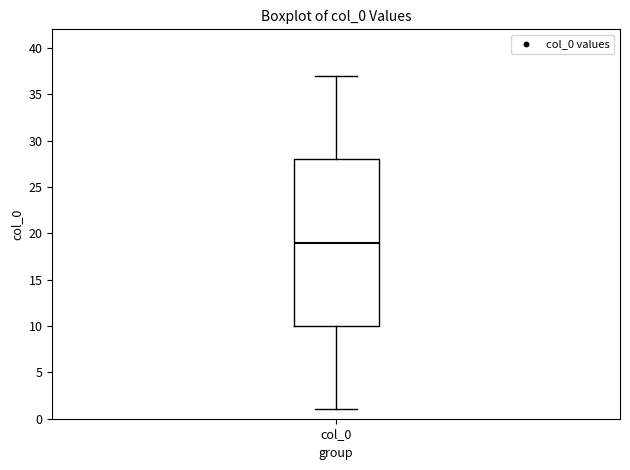

Read this box plot against the y-axis: the position of the median line, the range covered by the box, and the ends of both whiskers. The values are not printed on the chart, so give them approximately, as read against the axis.

median 19, box 10 to 28, whiskers 1 to 37